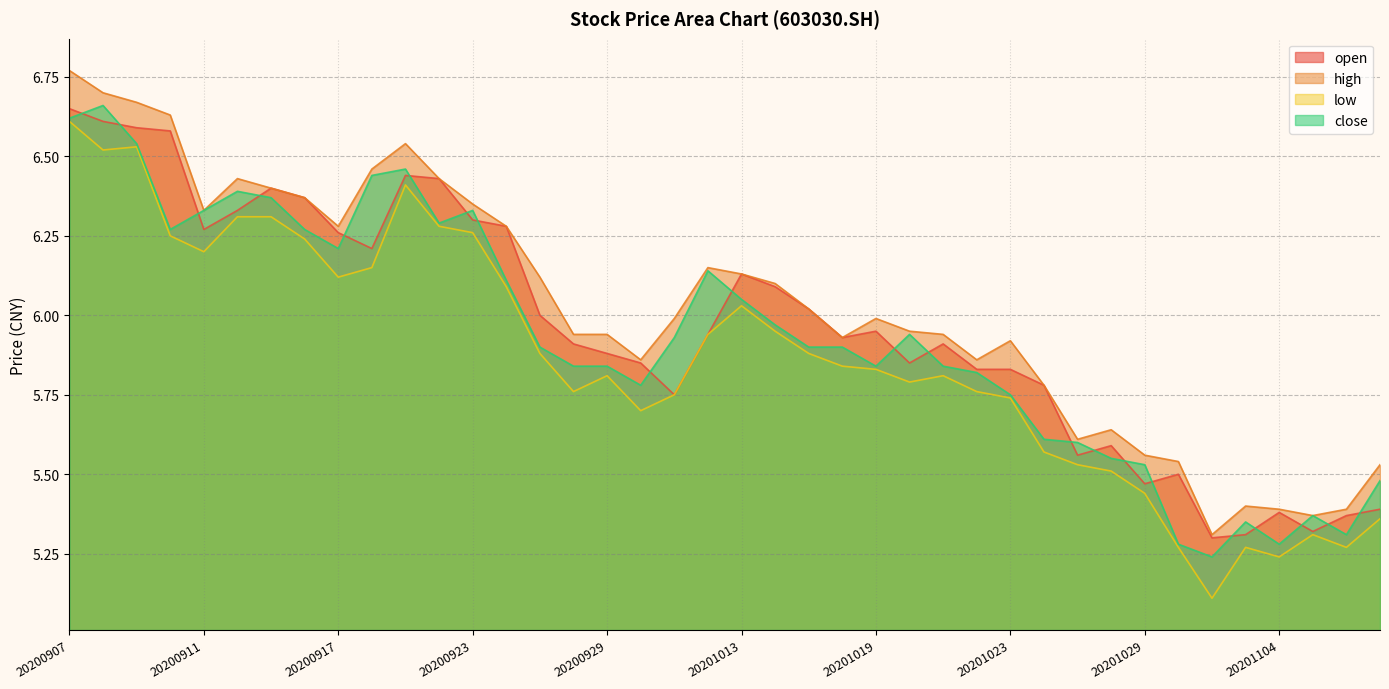

Count the number of data series in this chart.

4